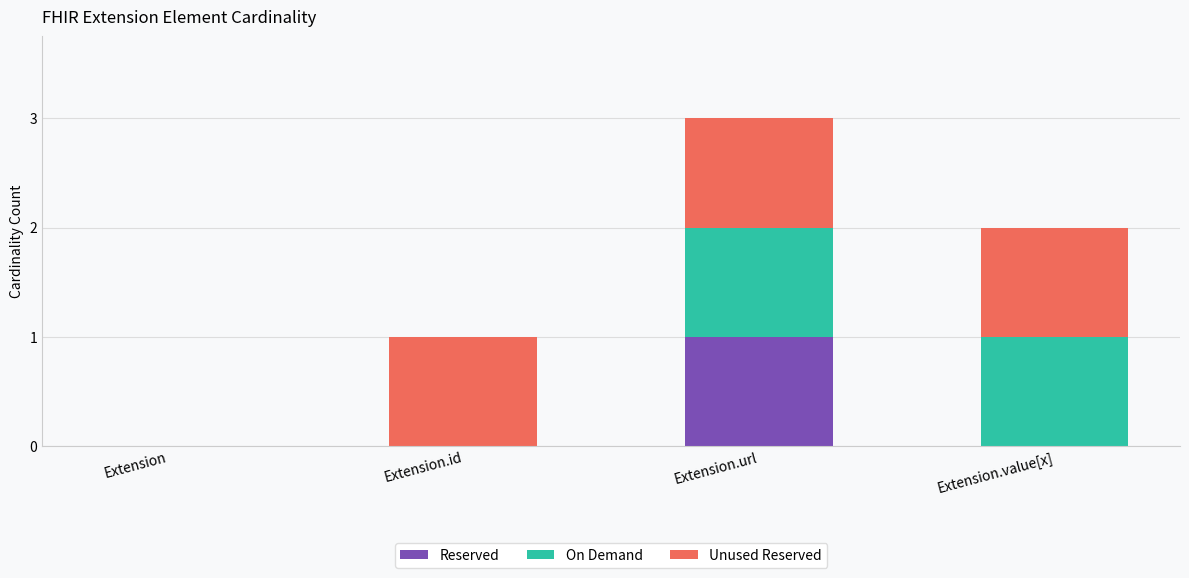

Reading right to left, list the values for the Reserved series.

Extension.value[x]=0	Extension.url=1	Extension.id=0	Extension=0